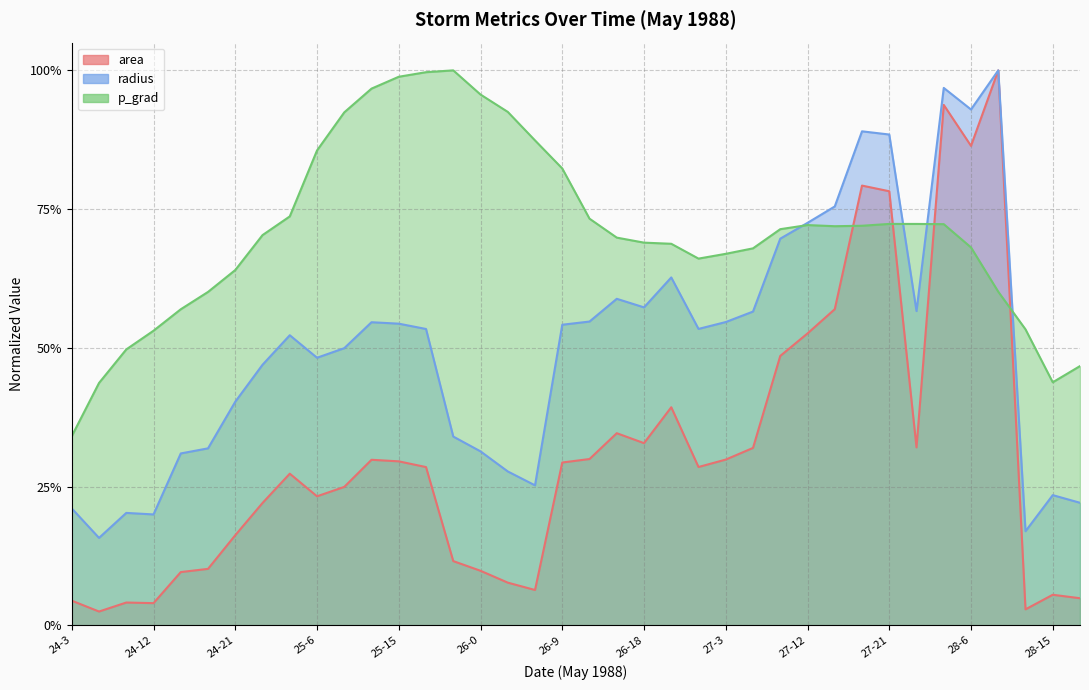

At how many categories does at least one series exceed 0?

38